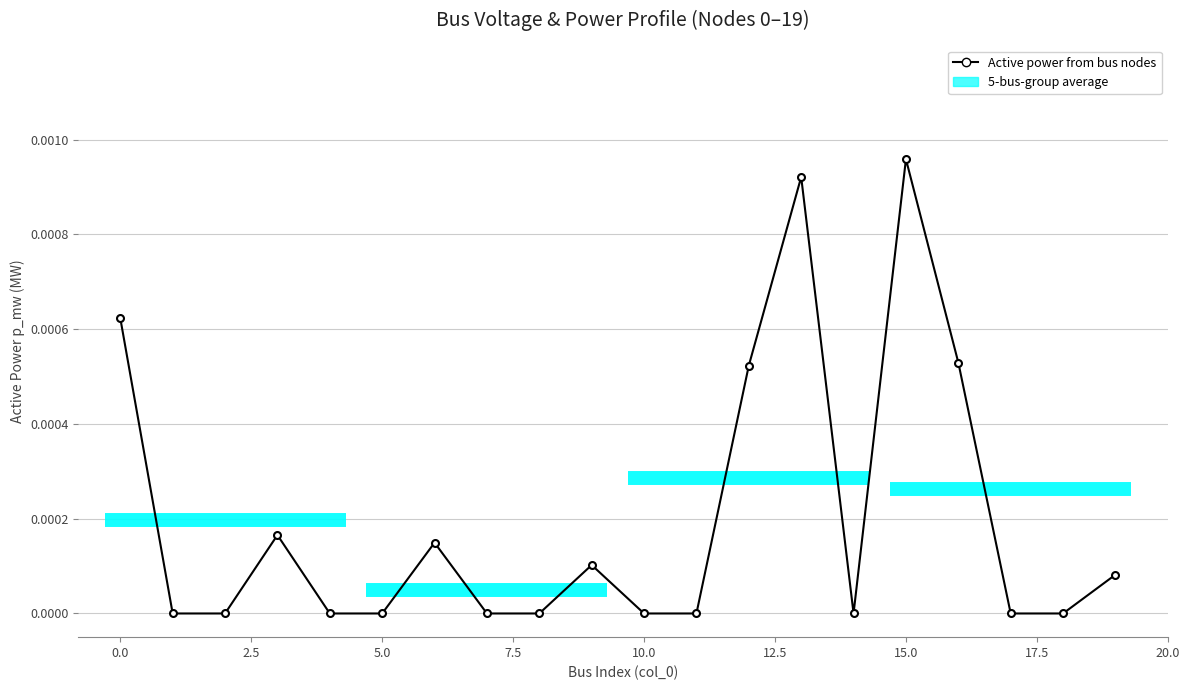

How many interior local peaks (higher than both neighbors) does the data have?

5